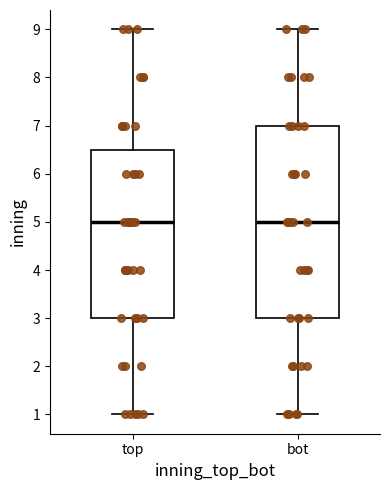

Reading left to right, transcribe this box plot: for each box, give where its median line is, the range the box spans, and where its two whiskers end, as read against the y-axis. The values are not printed on the chart, so give them approximately, as read against the axis.

top: median 5.0, box 3.0 to 6.5, whiskers 1.0 to 9.0
bot: median 5.0, box 3.0 to 7.0, whiskers 1.0 to 9.0